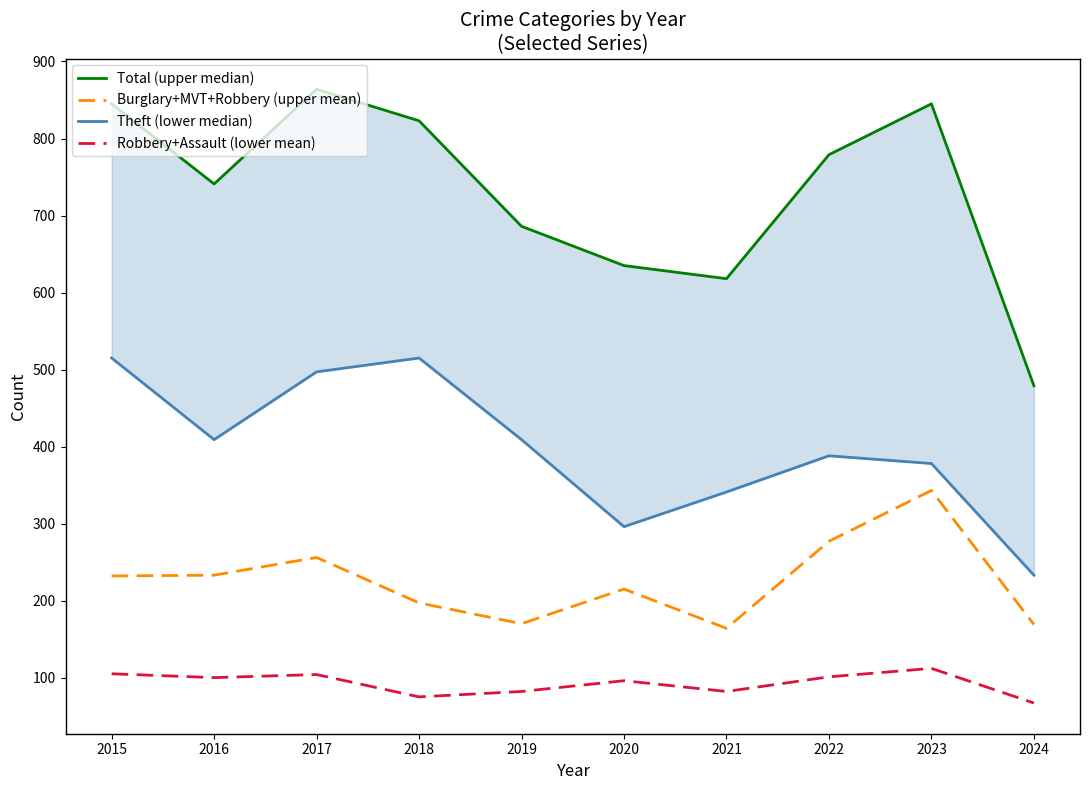

Where is the first local minimum for Total (upper median)?

2016